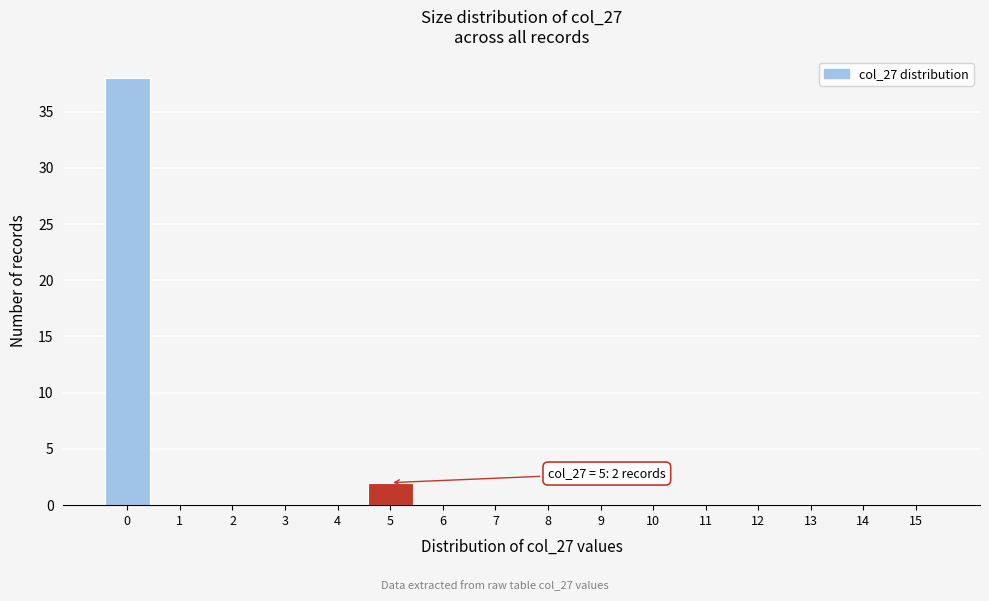

Which range on the x-axis has the tallest bar?

-0.5 to 0.5